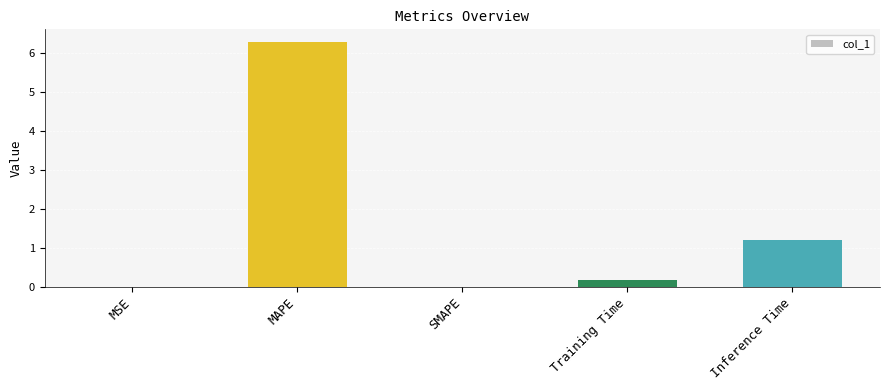

What is the difference between the values at Training Time and MAPE?

6.1